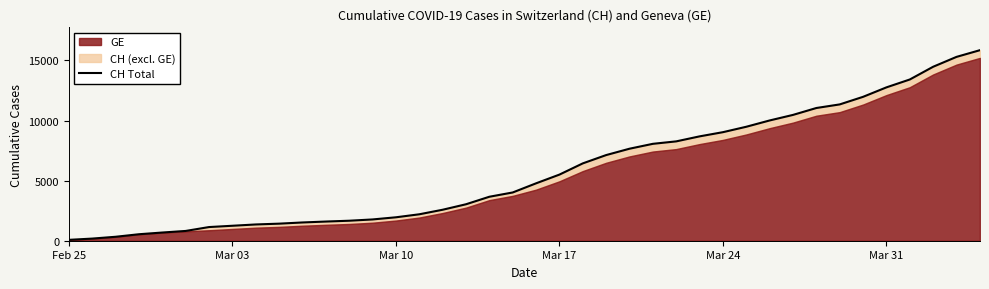

Which category has the lowest value across all series?

Feb 25